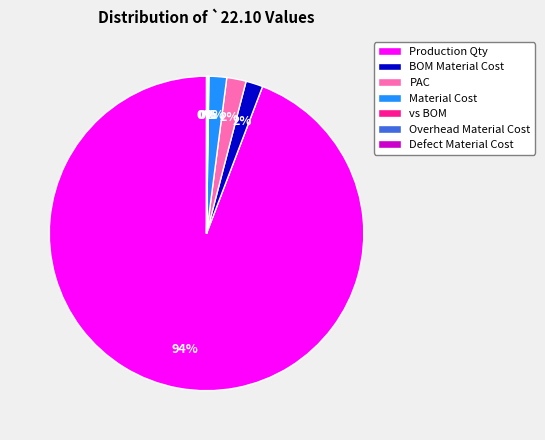

What is the ratio of the value at Material Cost to the value at BOM Material Cost?

1.0